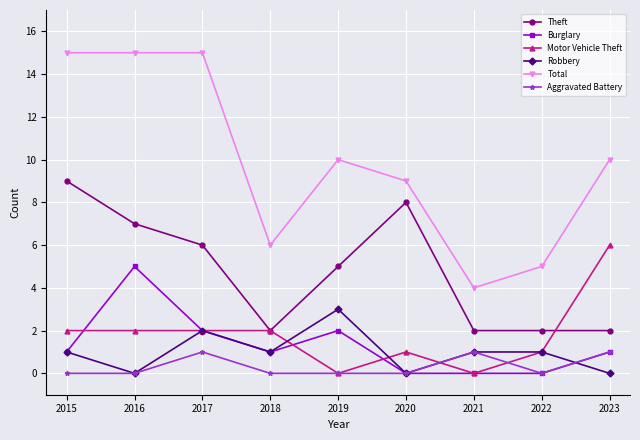

Where is the first local minimum for Robbery?

2016